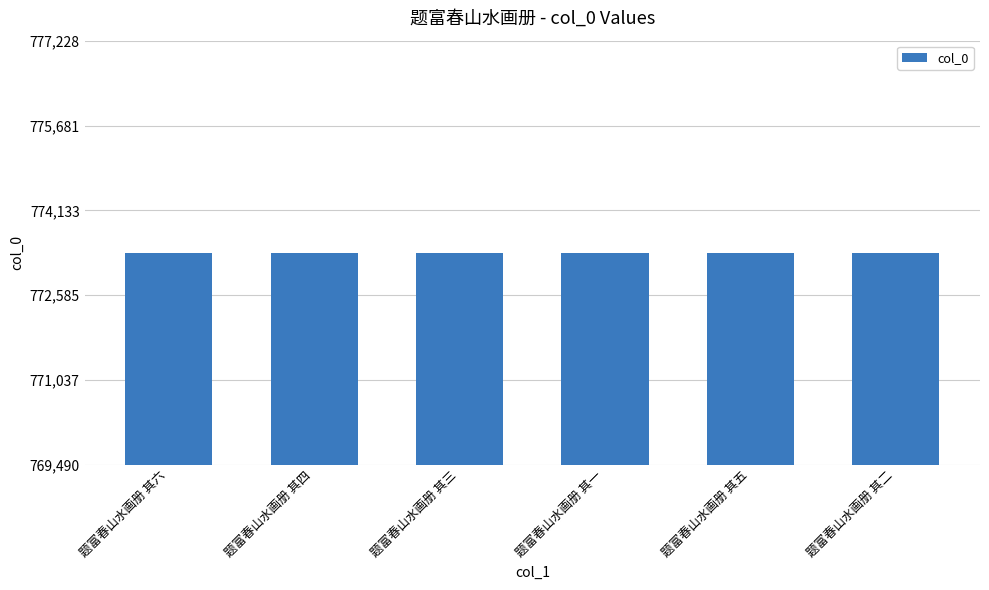

Approximately how many times larger is the value at 题富春山水画册 其六 compared to 题富春山水画册 其三?

1.0